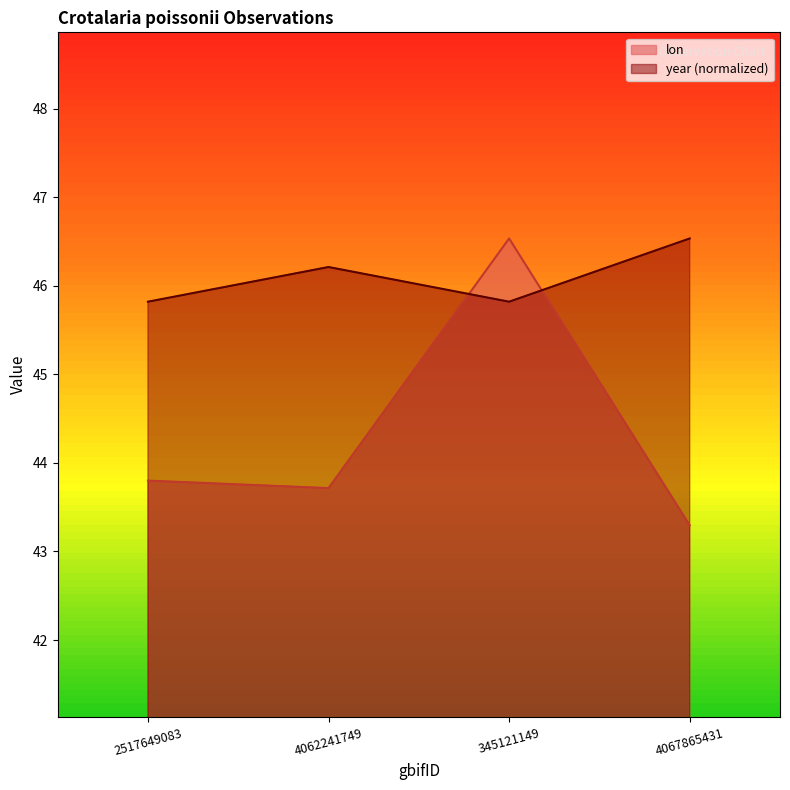

What is the average value of the year series?

46.1